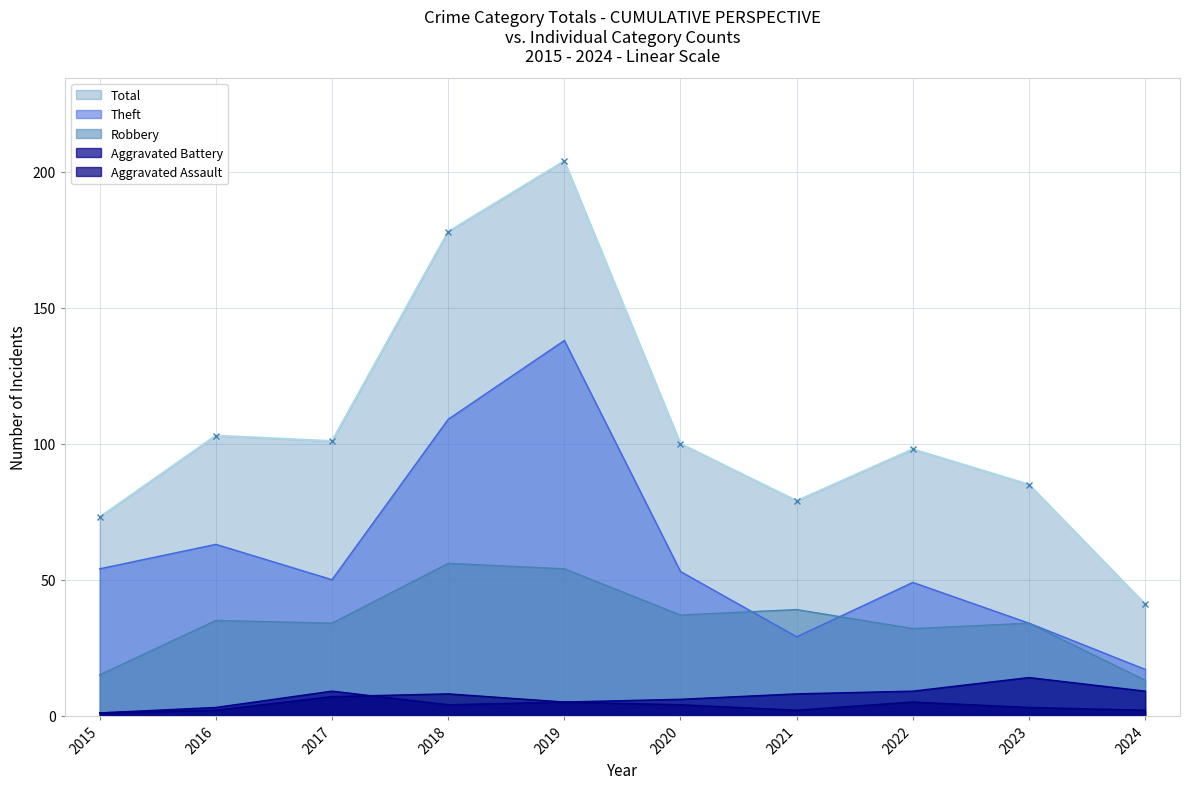

What is the greatest value displayed?

204